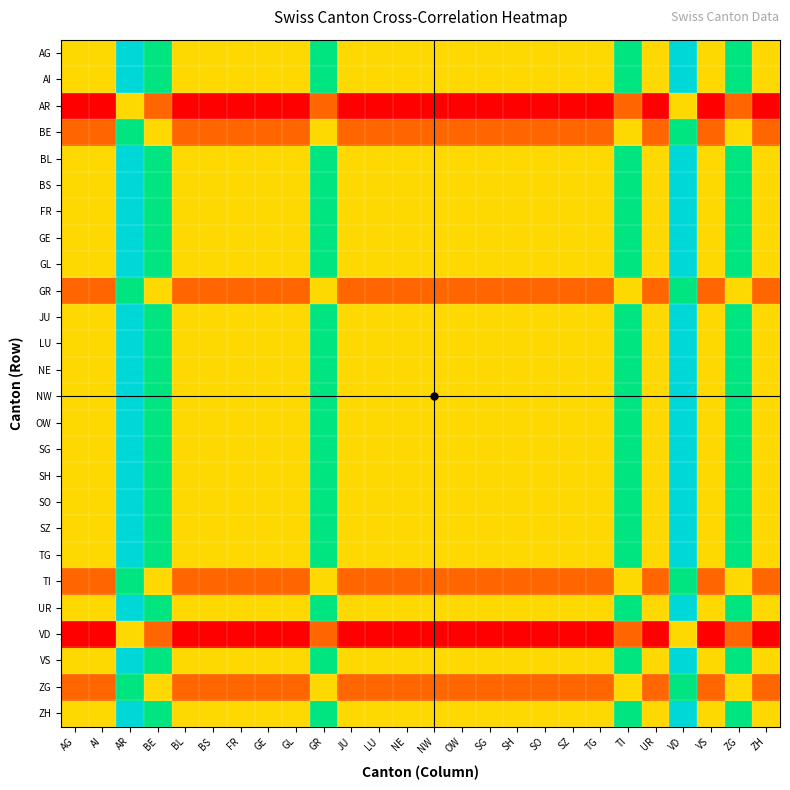

What is the difference between the highest and lowest values at SO?

2